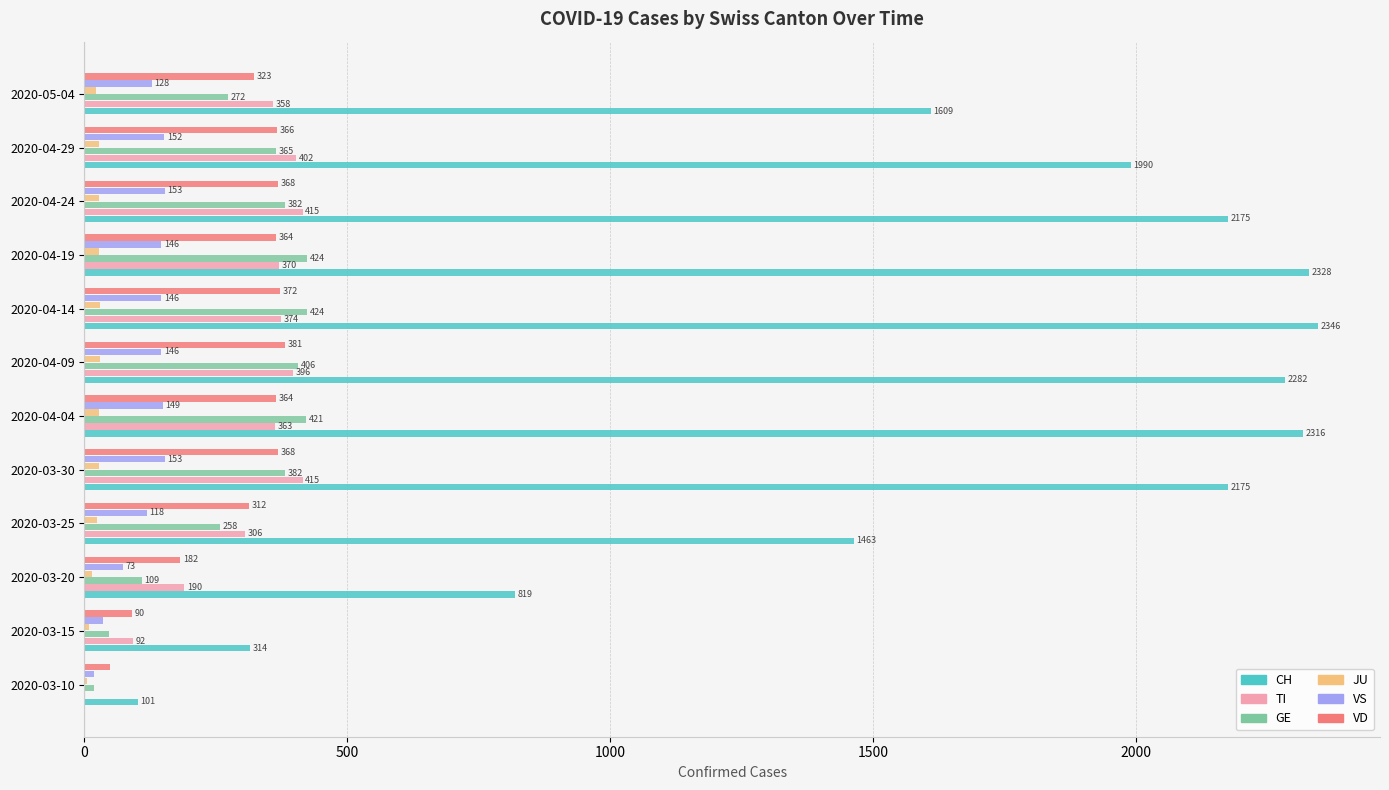

Between 2020-04-24 and 2020-04-29, which series saw the biggest shift?

CH